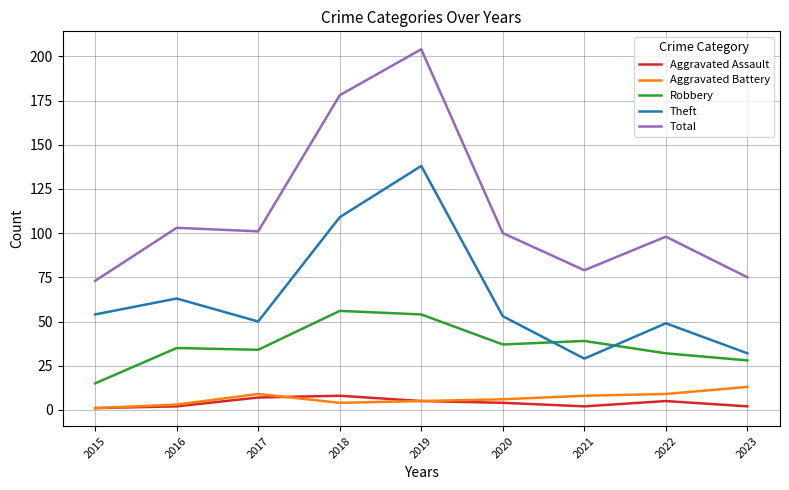

True or false: Robbery and Aggravated Assault cross at least once.

False